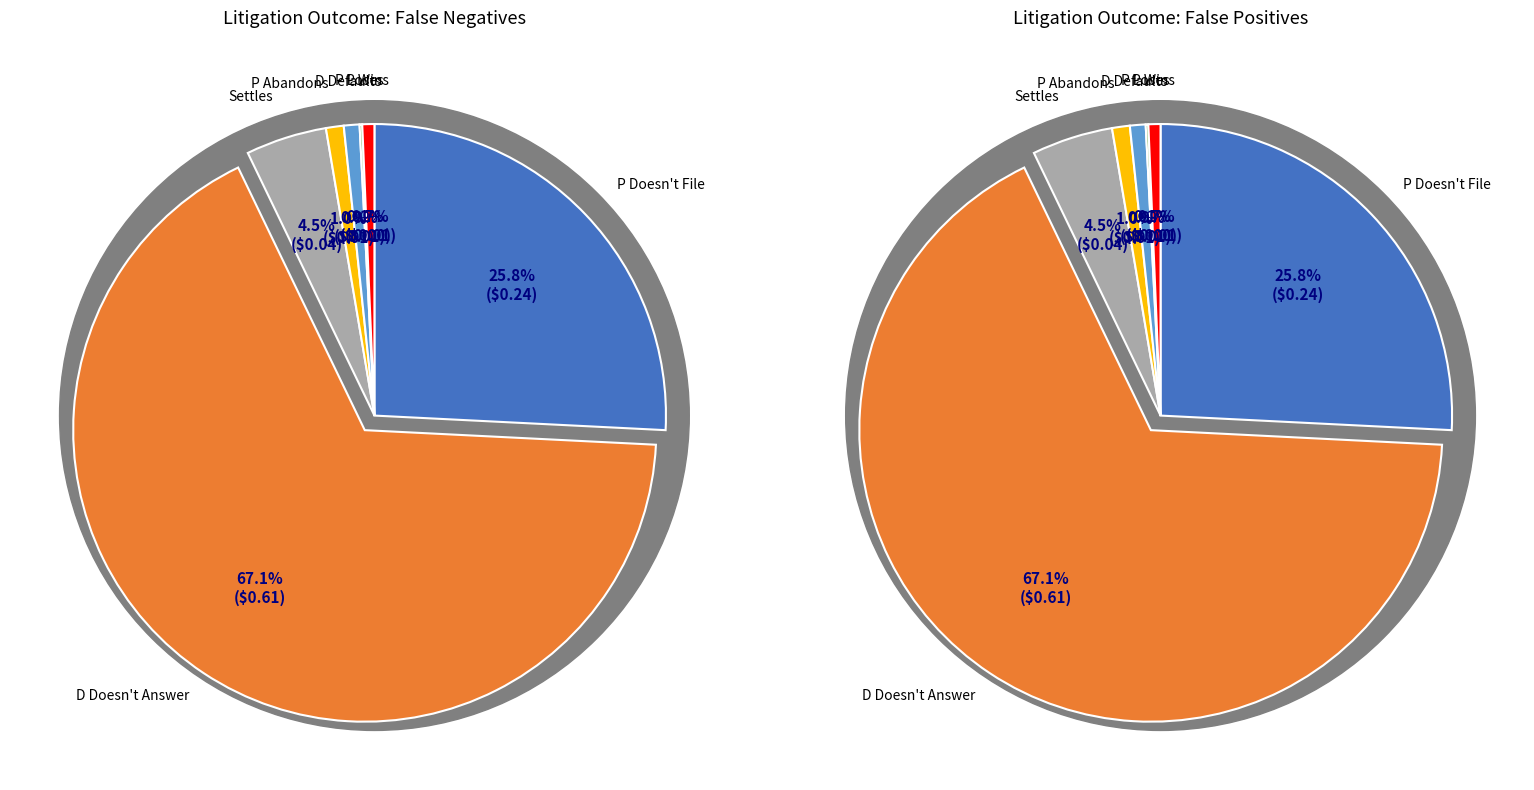

Does P Abandons account for over 50% of the chart?

No